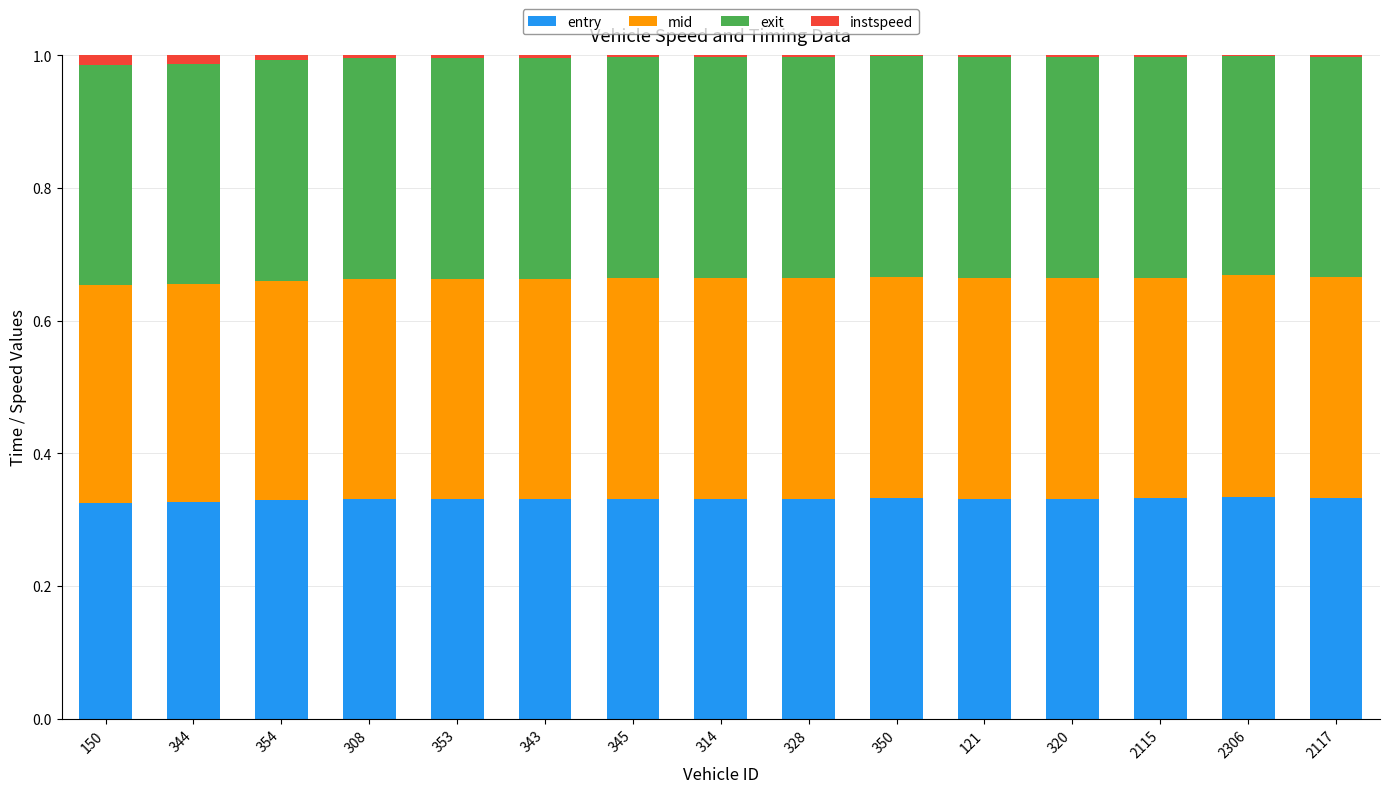

What is the total value across all series at 308?

1.0